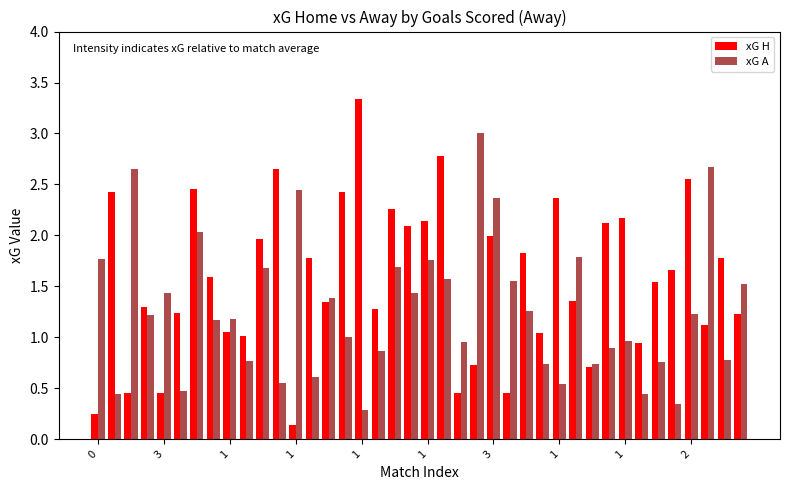

List the series in order of their peak value, lowest first.

xG A, xG H